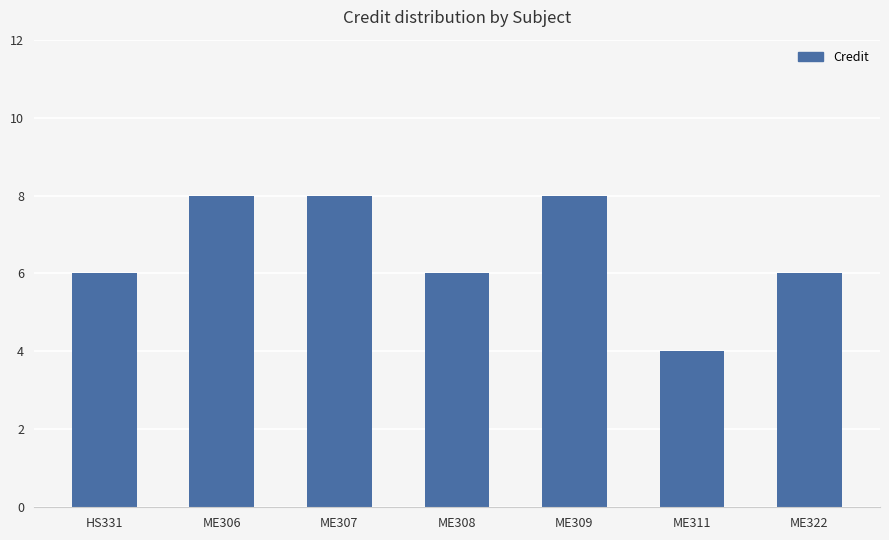

What is the change in value from ME307 to ME322?

-2